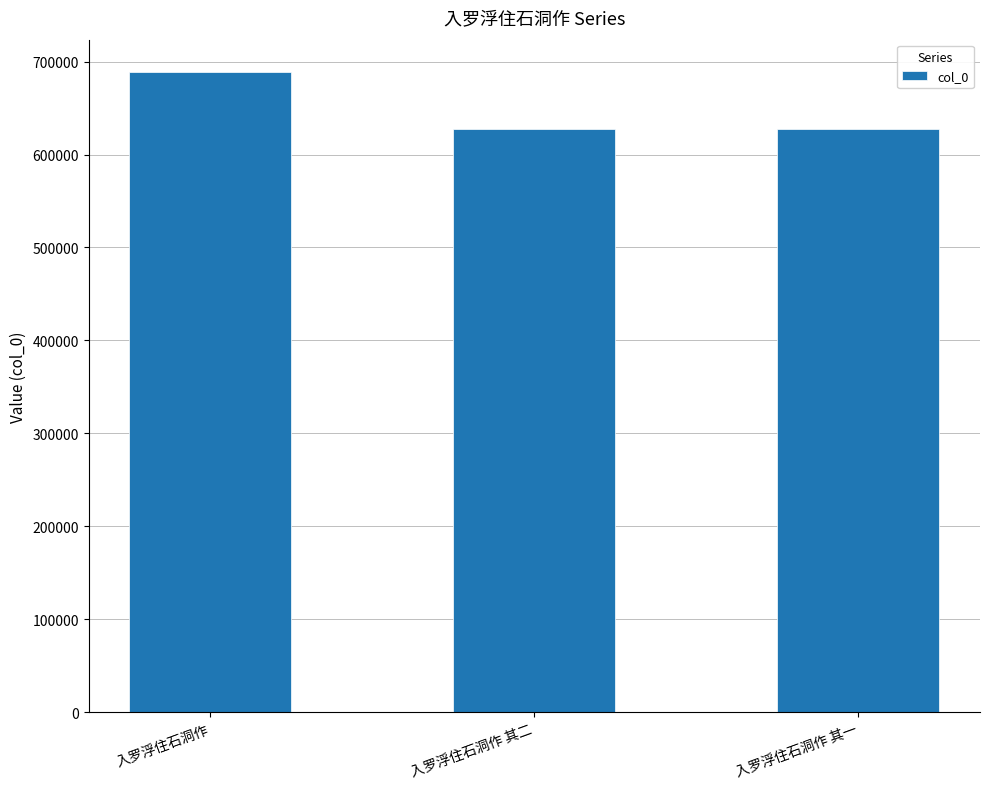

What is the average value?

648334